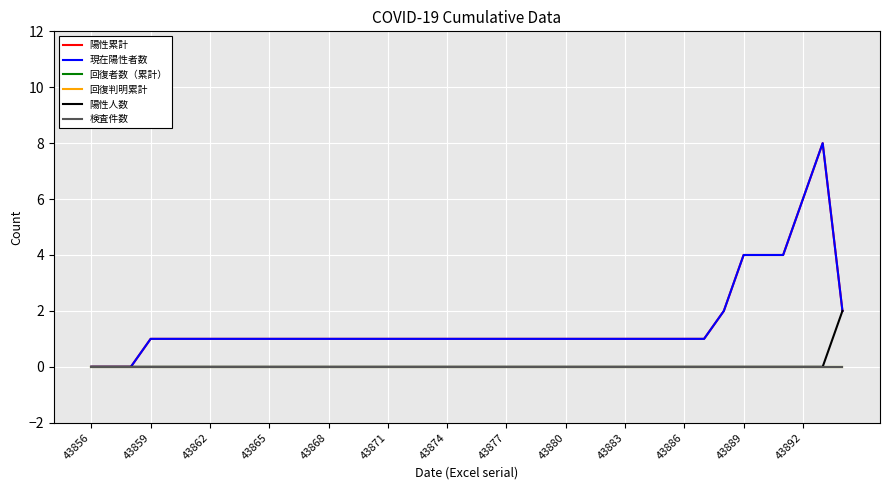

Where is 検査件数 nearest to the value 0?

43856